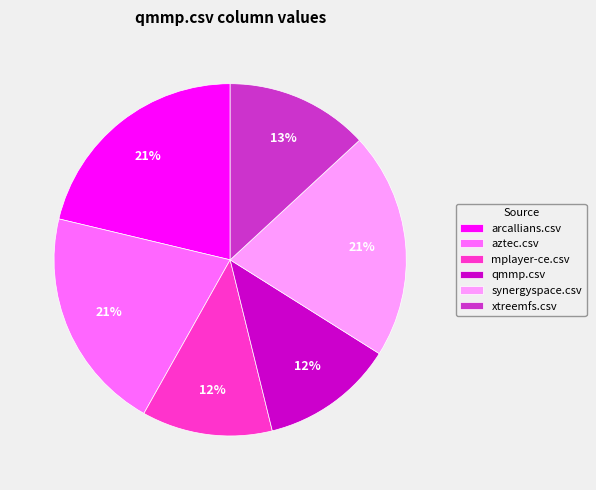

How many segments does this pie chart have?

6